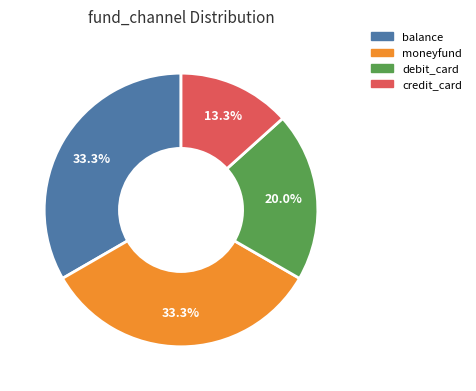

Does any single category account for the majority?

No